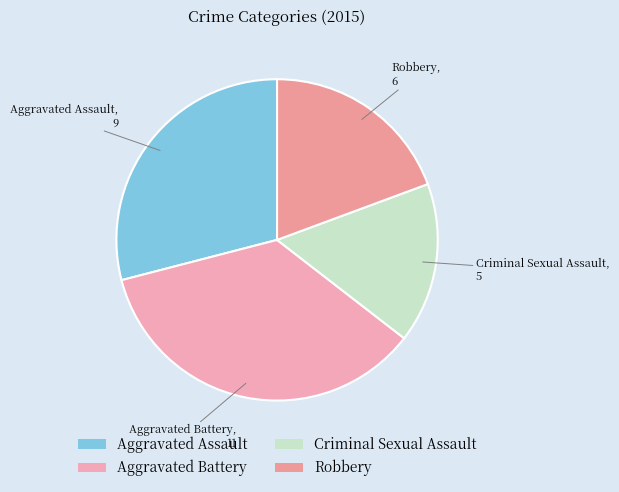

The Criminal Sexual Assault slice represents 24% of the pie. True or false?

False